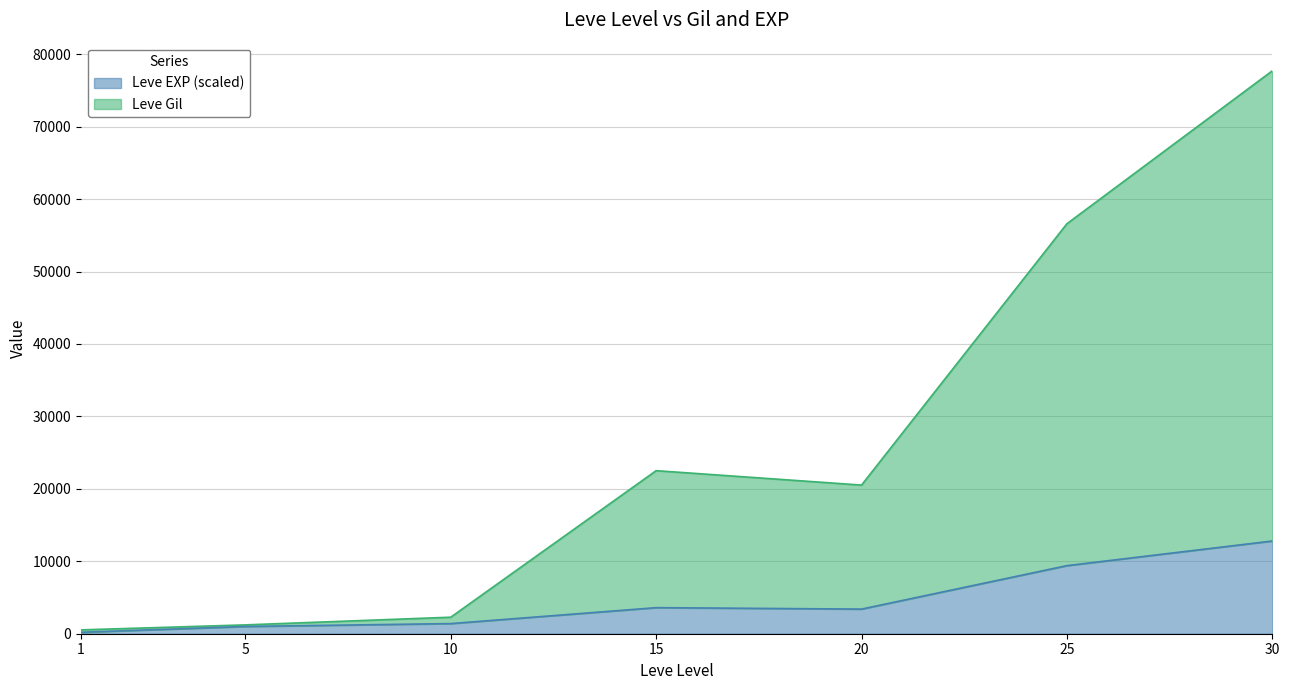

The value of Leve EXP (scaled) at 25 is 15578. True or false?

False